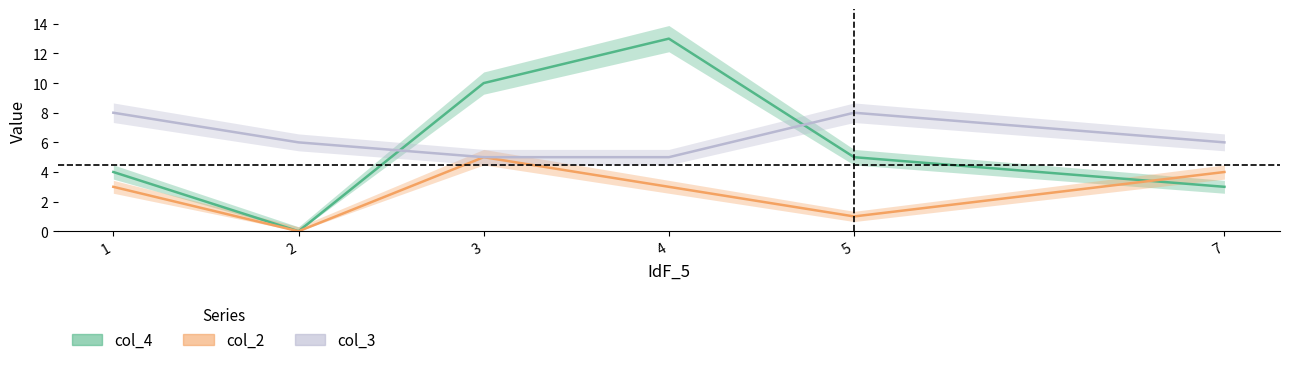

At 7, list the series in order from largest to smallest.

col_3, col_2, col_4